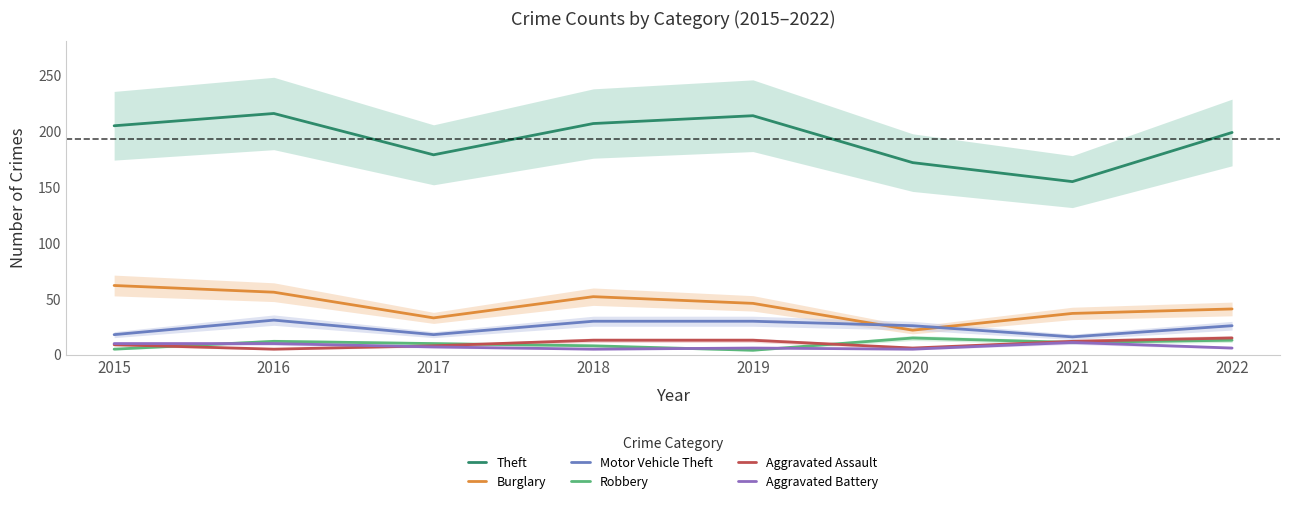

How many data points does each series have?

8